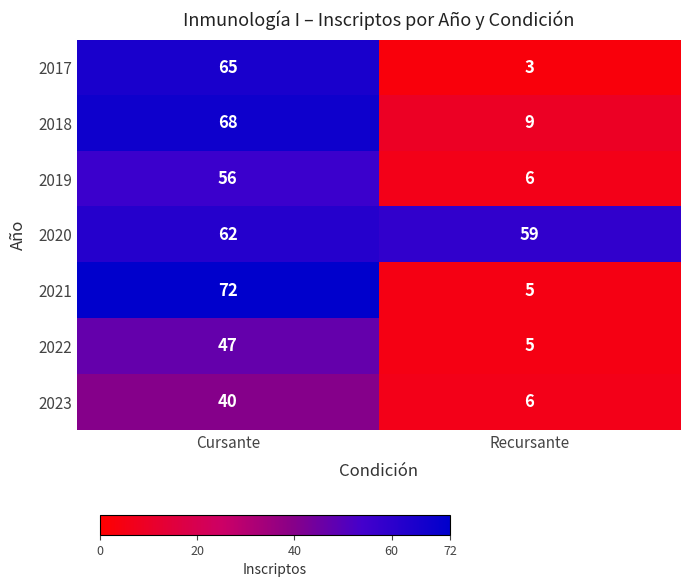

What is the sum of the 2019 values at Recursante and Cursante?

62